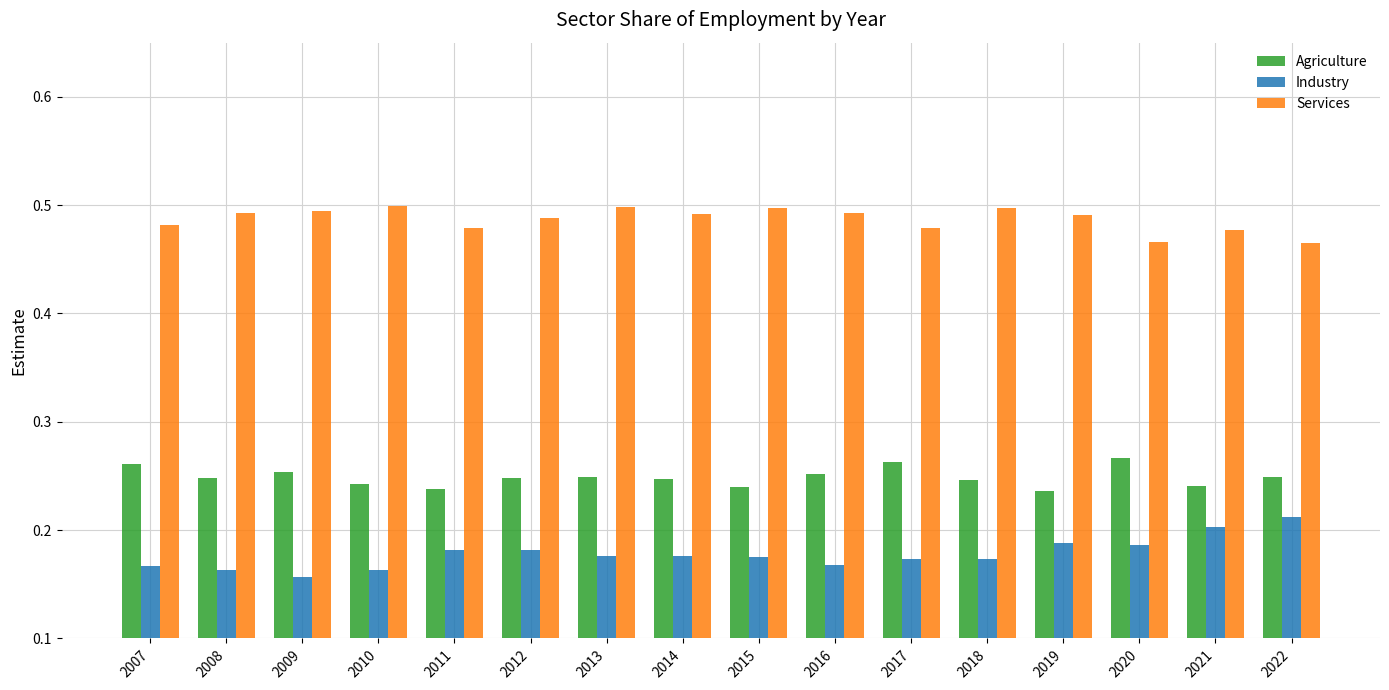

Rank the series by their maximum value, from highest to lowest.

Services, Agriculture, Industry